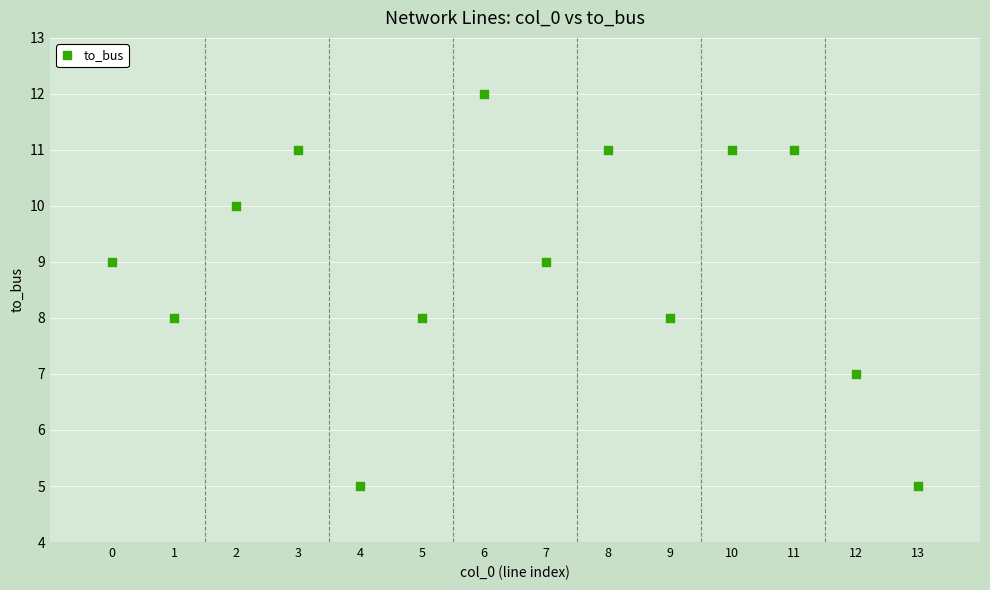

What is the range of Y values (max minus min)?

7